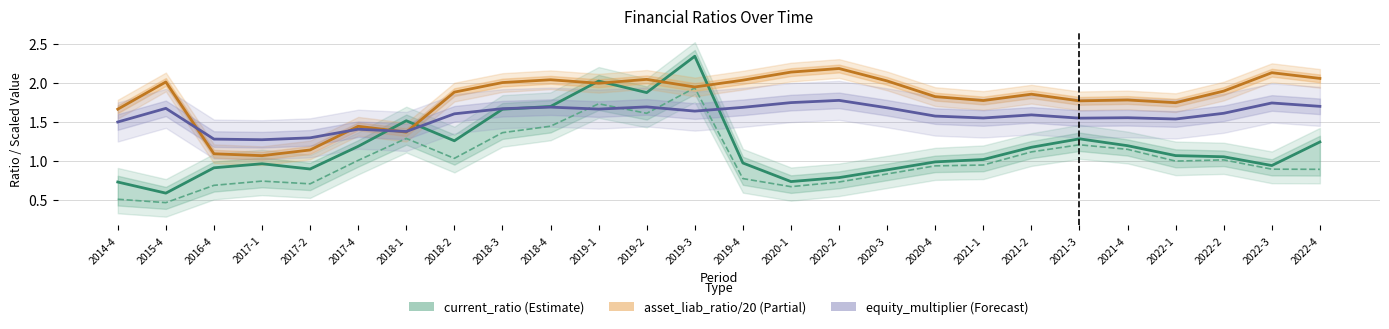

What is the label of the 16th point from the right?

2019-1